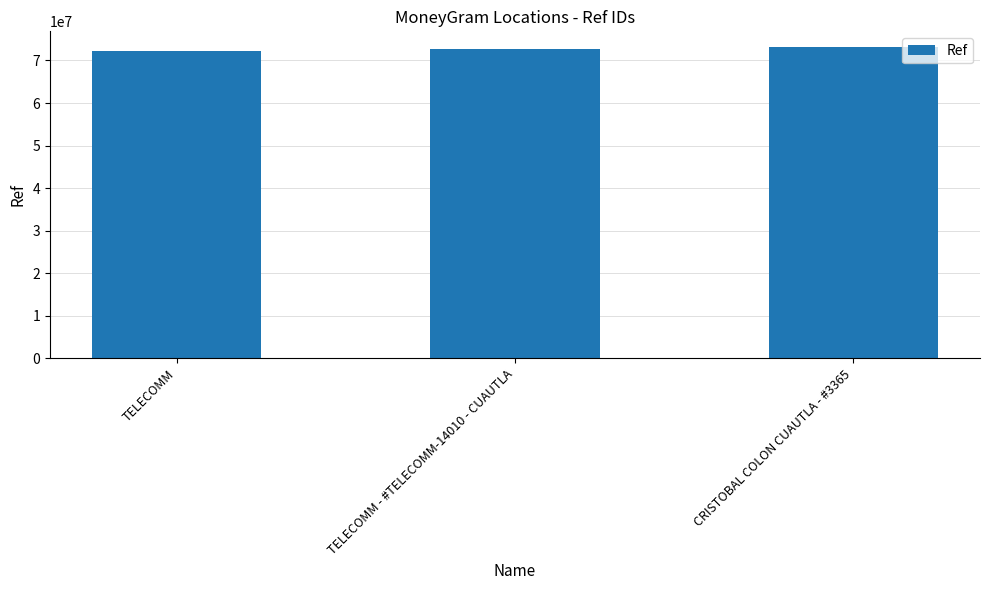

The value at CRISTOBAL COLON CUAUTLA - #3365 is 73191344. True or false?

True